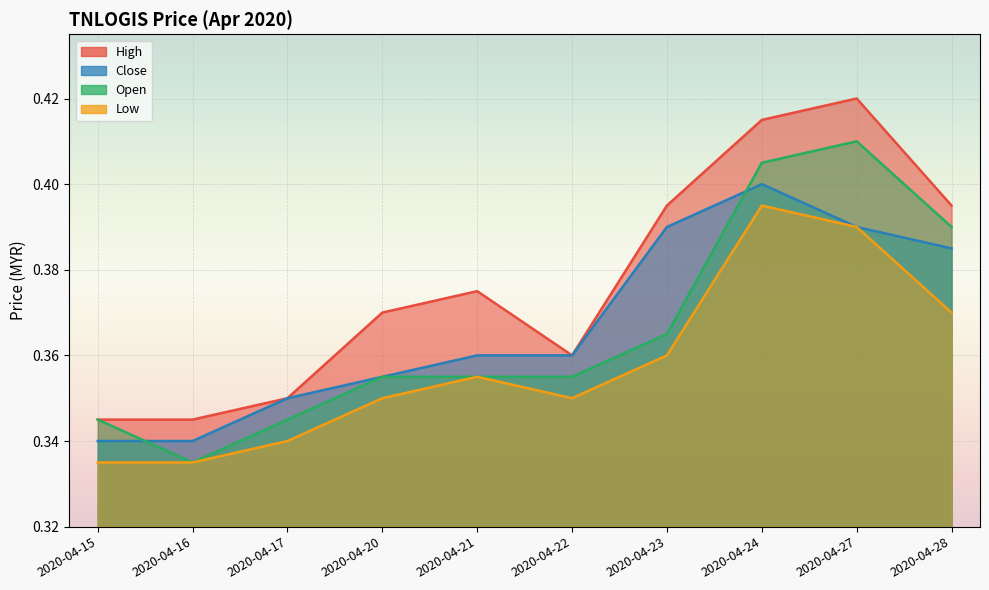

Is it true that high equals 0.4 at 2020-04-27?

True